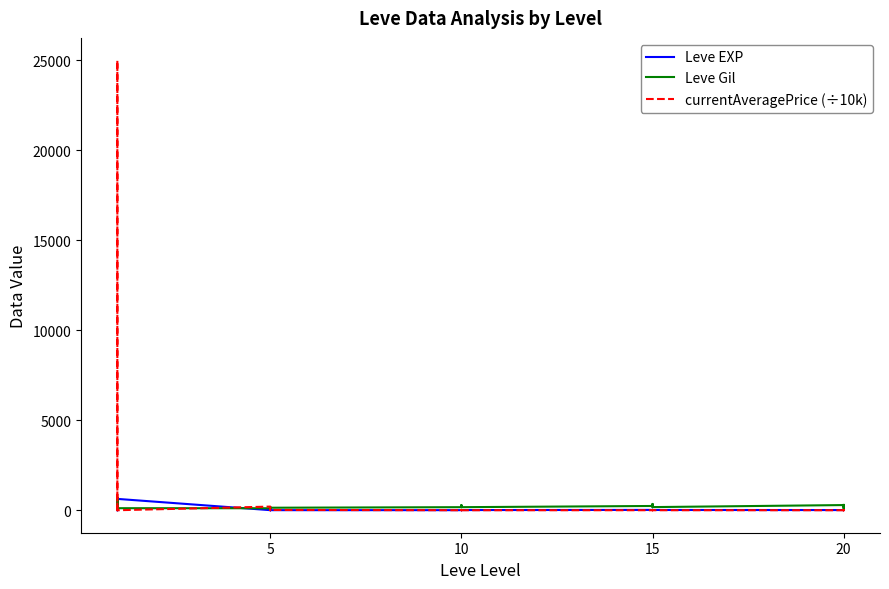

What is the sum of all Leve EXP values?

1515.0